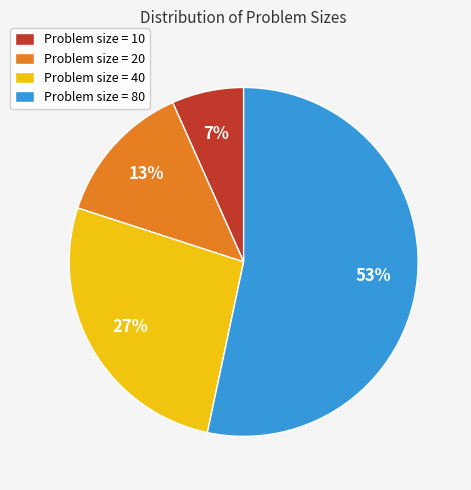

What is the majority slice?

Problem size = 80